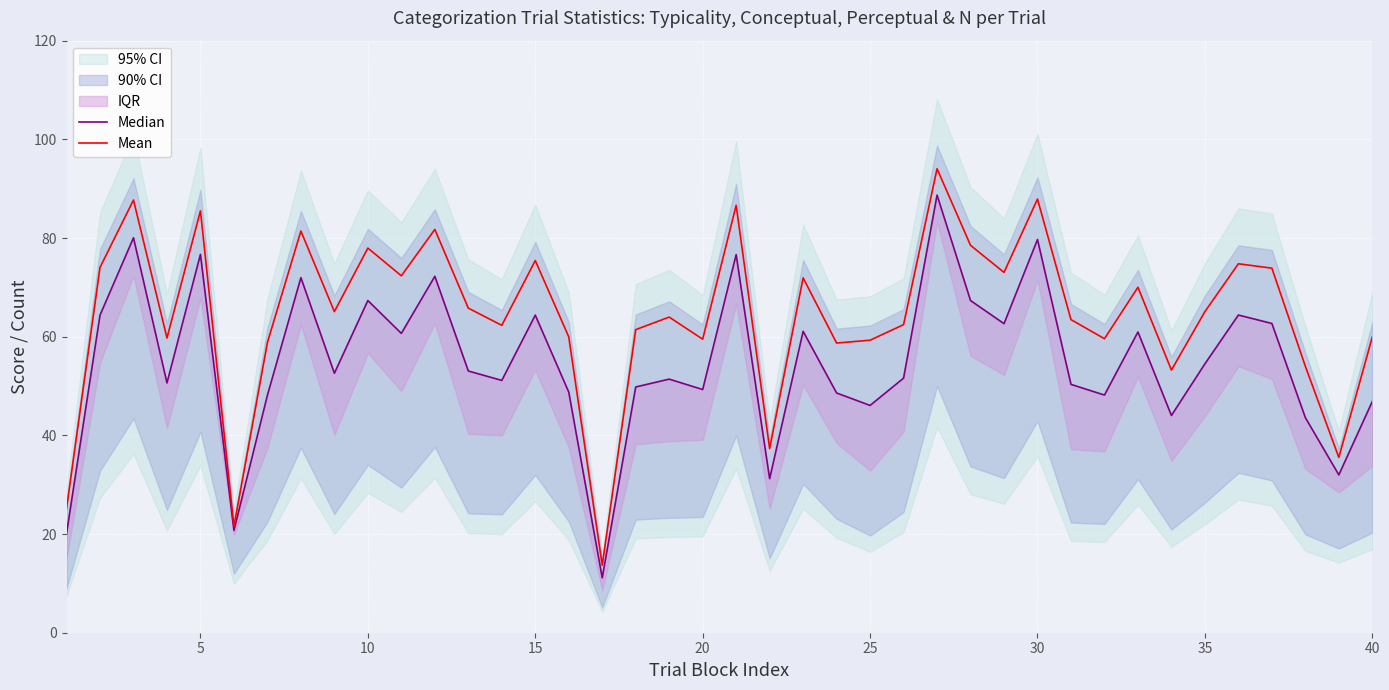

What is the highest value of the Mean series?

94.0